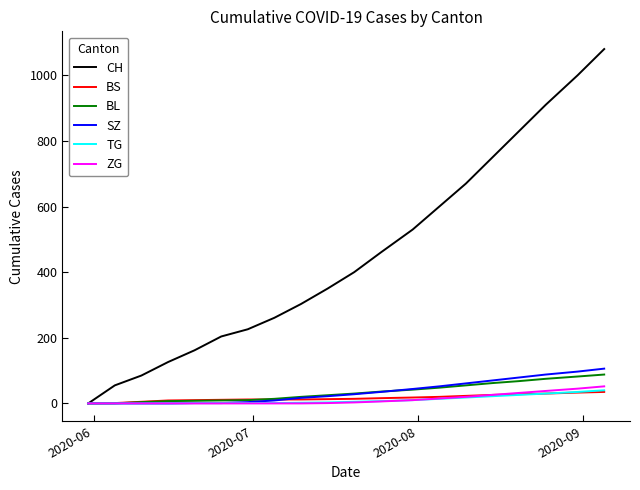

What is the maximum value for SZ?

106